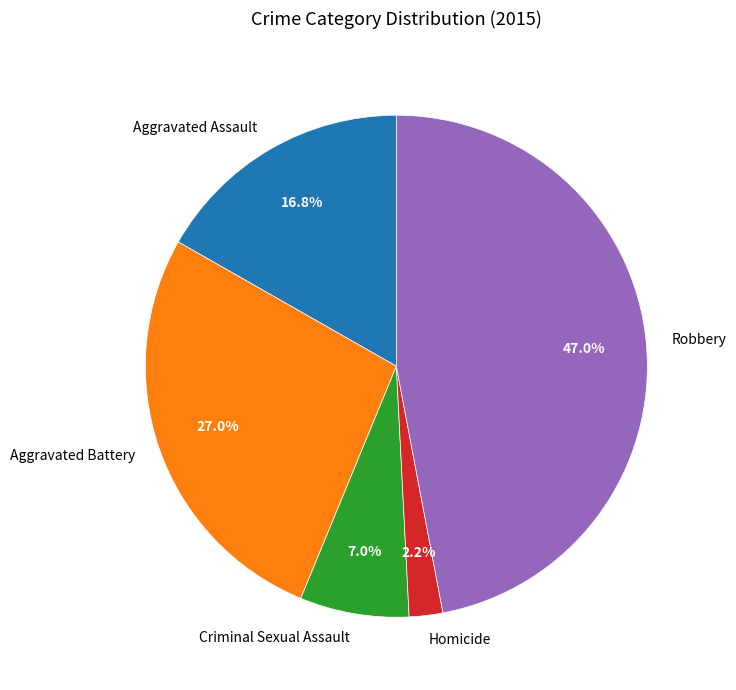

To the nearest percent, what is the combined percentage of Criminal Sexual Assault and Robbery?

54%